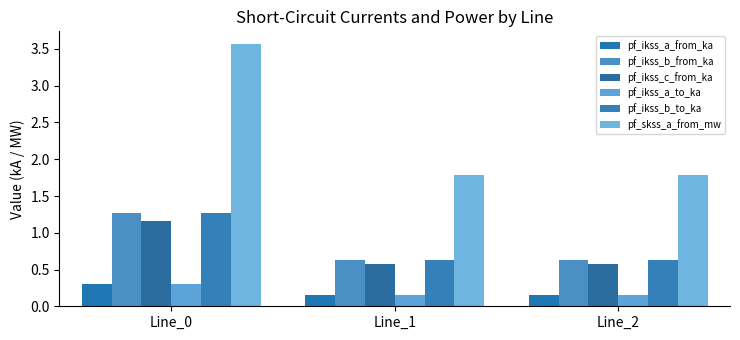

Which series has the largest total across all categories?

pf_skss_a_from_mw